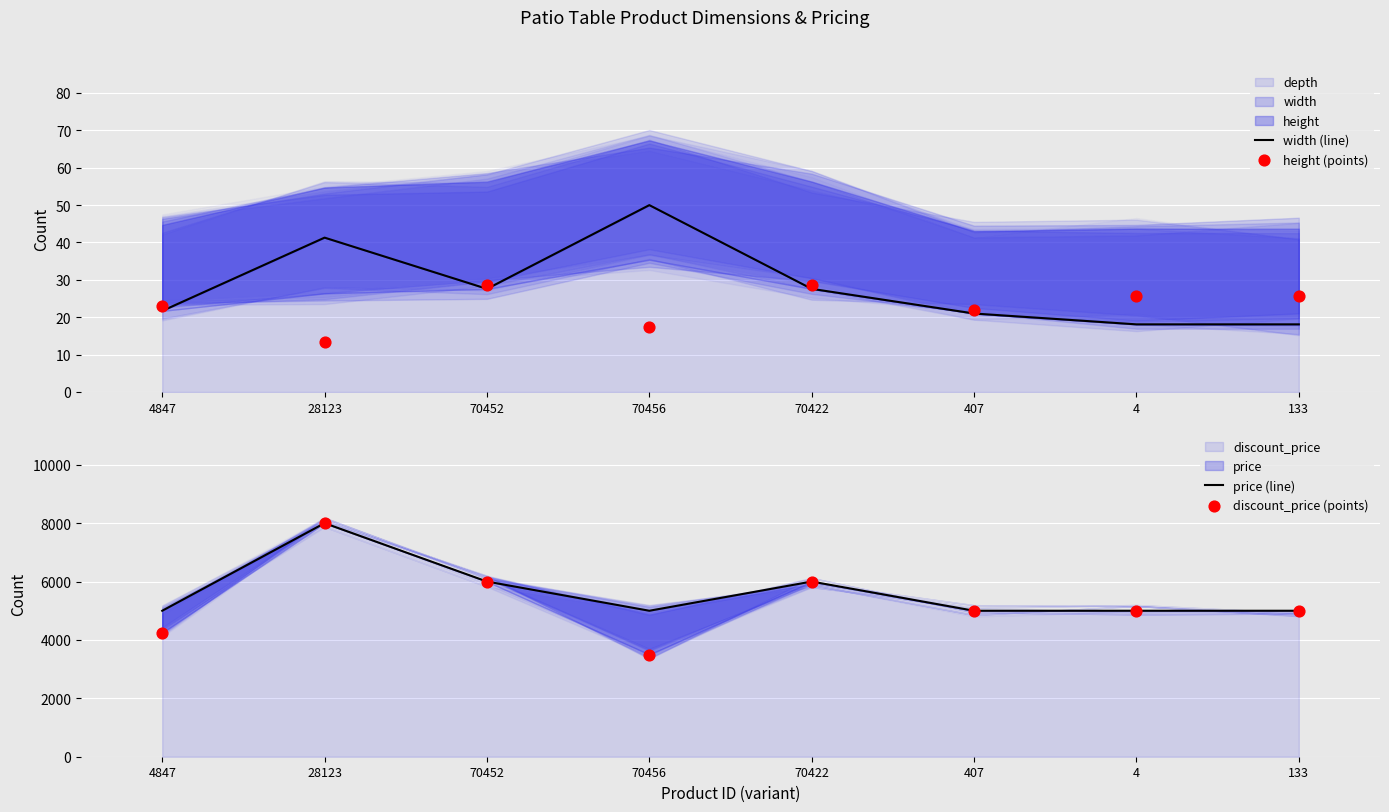

Which series contains the highest Y value?

price (line)